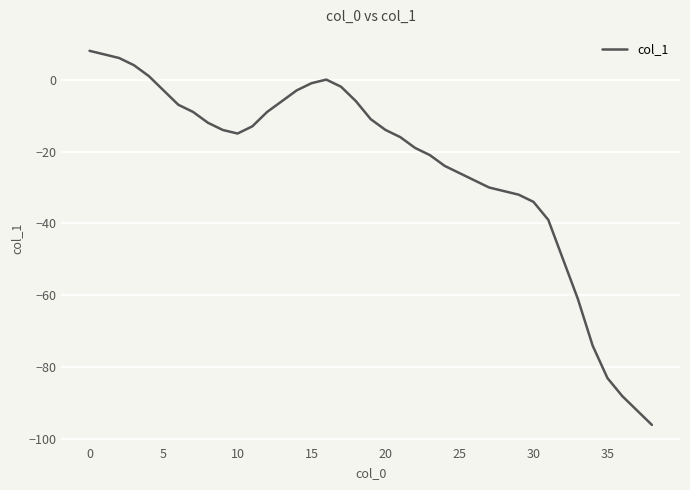

What is the greatest value displayed?

8